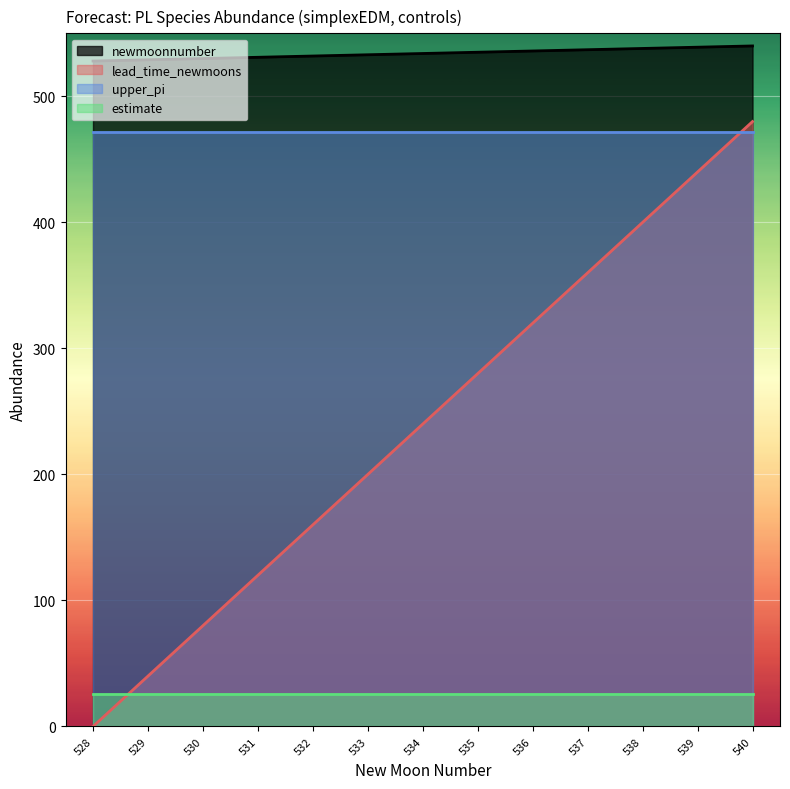

What value does the newmoonnumber series have at 530?

530.0